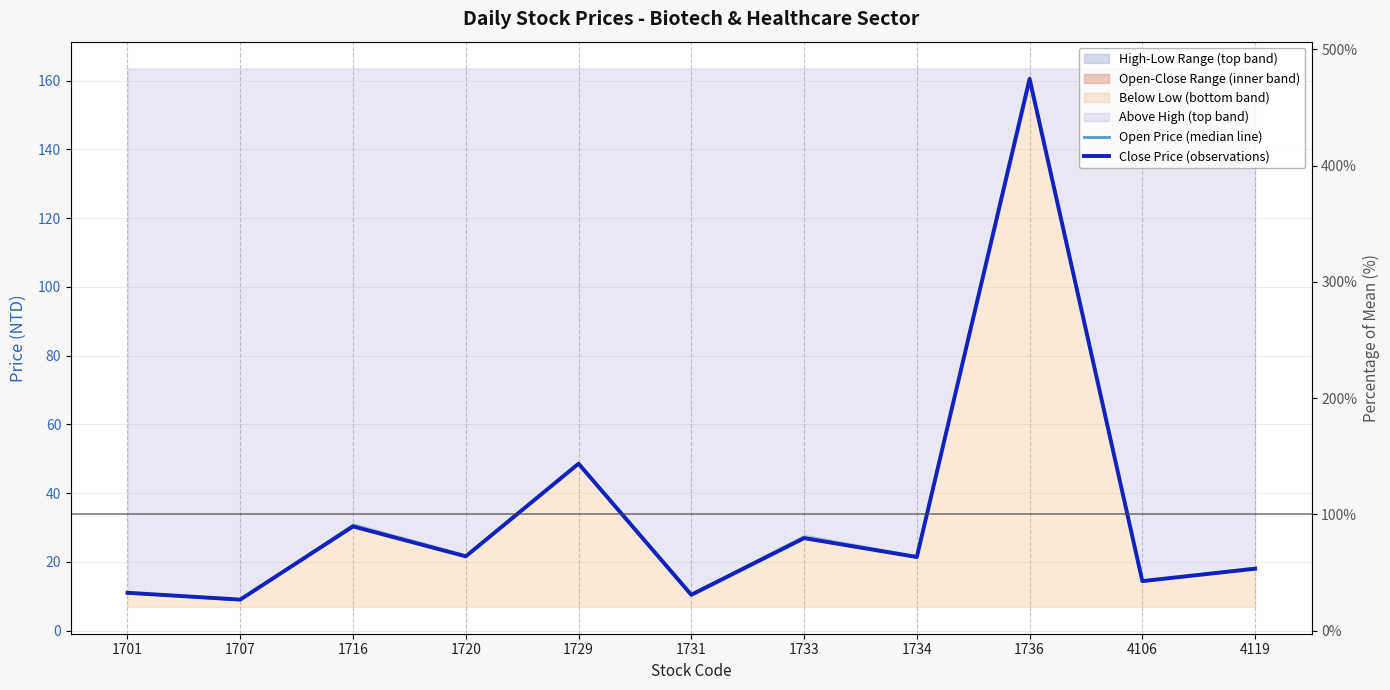

What is the average value of the Open Price (median line) series?

33.9